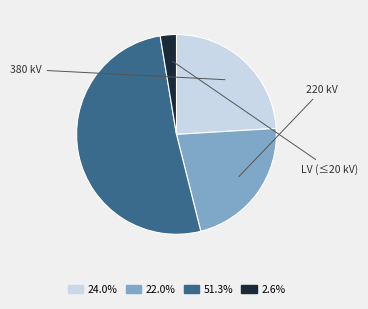

Count the number of slices in the pie.

4